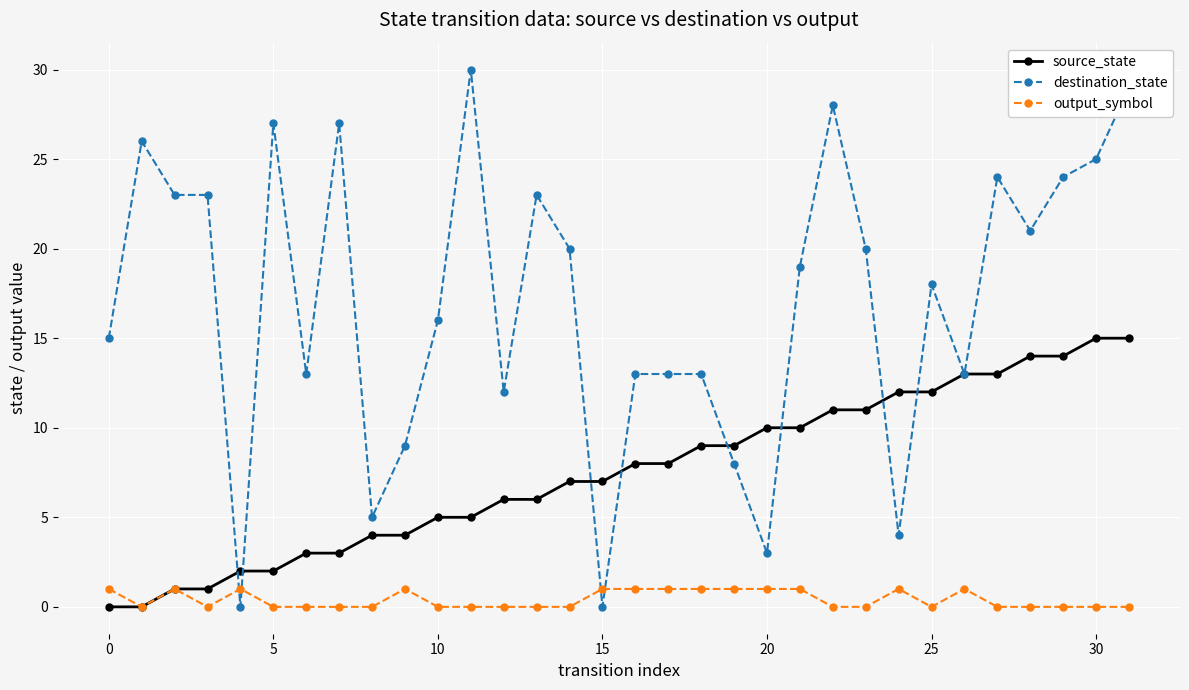

How many values in the source_state series are below 8?

16